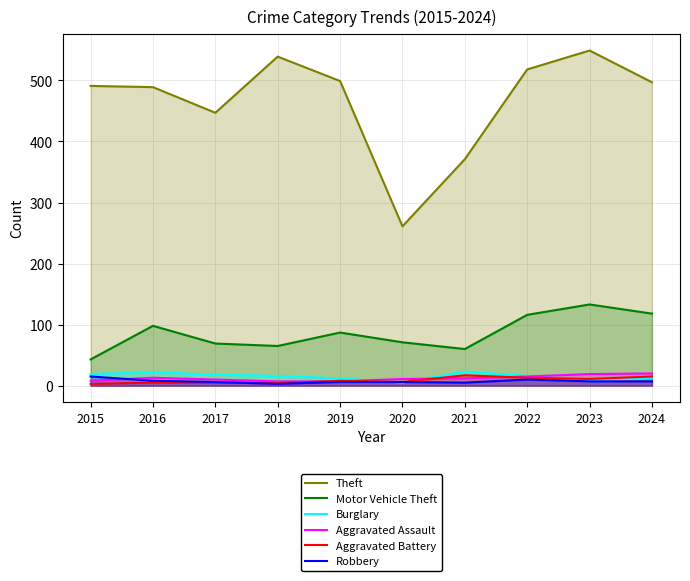

At which category does the chart reach its minimum across all series?

2015